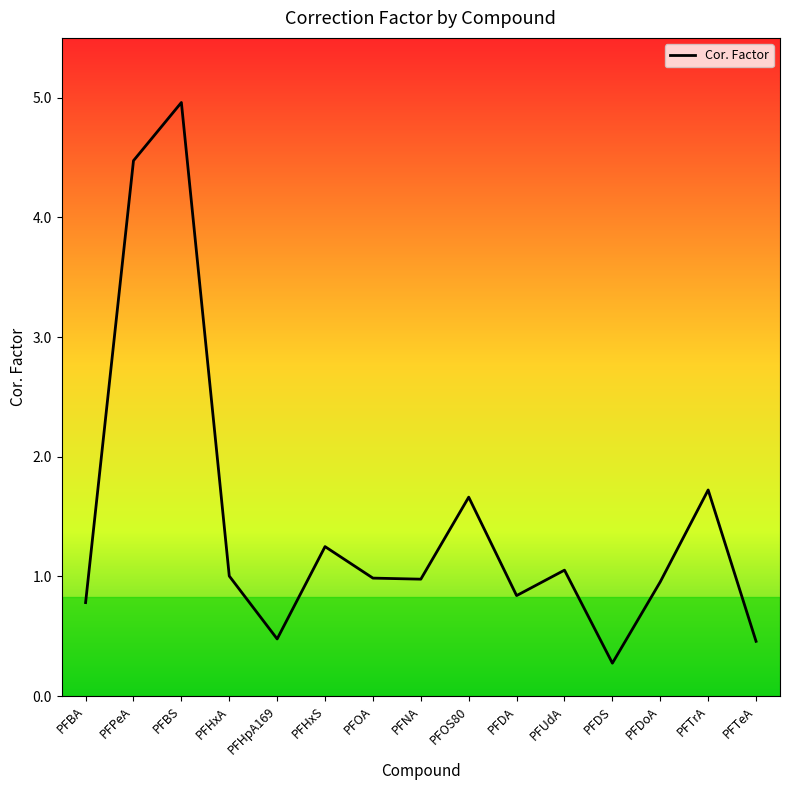

What position from the right is PFOS80?

7